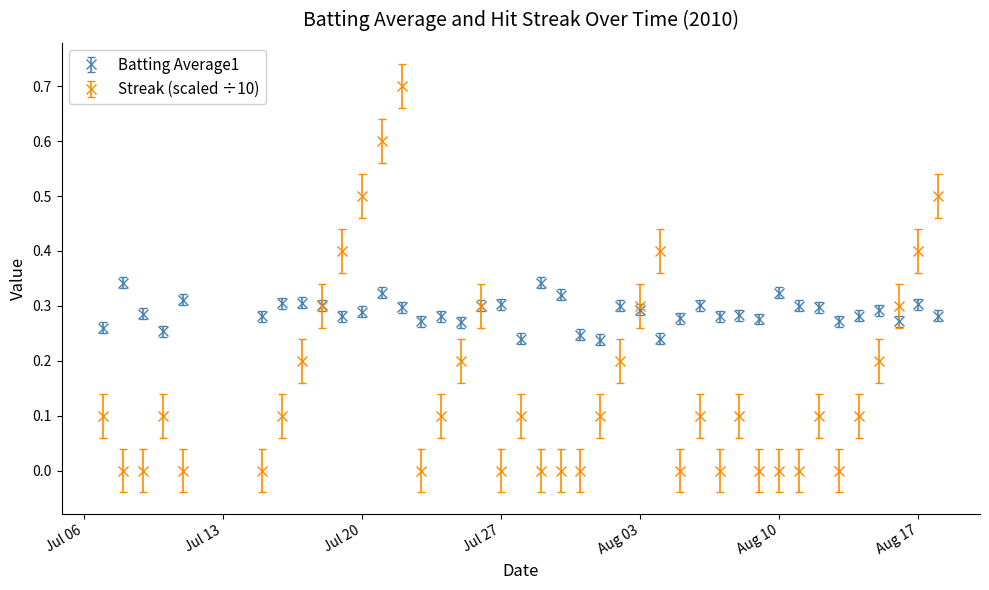

Rank the series by their average value, from lowest to highest.

Streak (scaled ÷10), Batting Average1